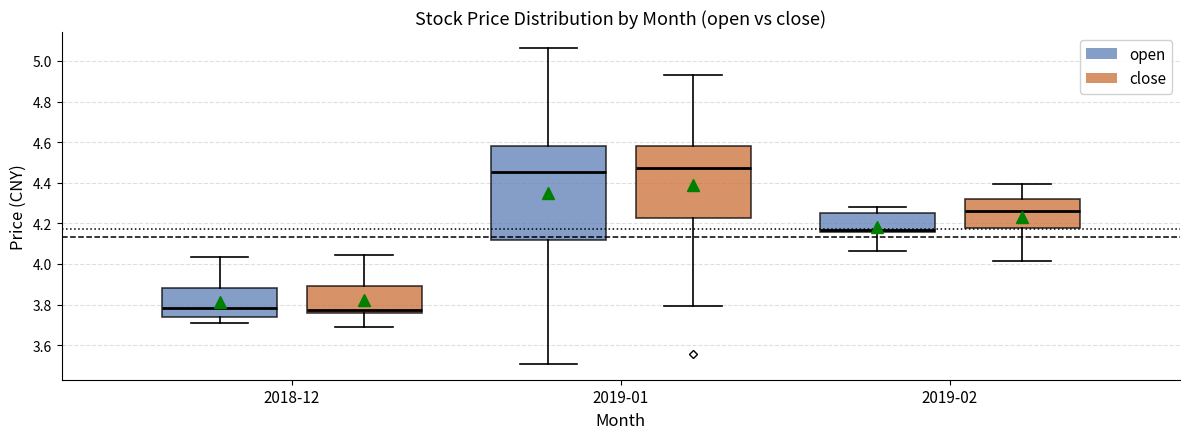

Comparing the boxes themselves (not the whiskers), which one is the tallest?

2019-01 (open)